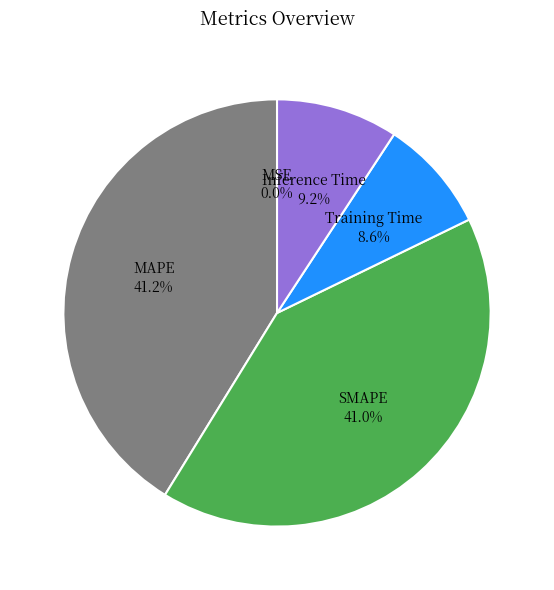

True or false: SMAPE accounts for 54% of the total.

False